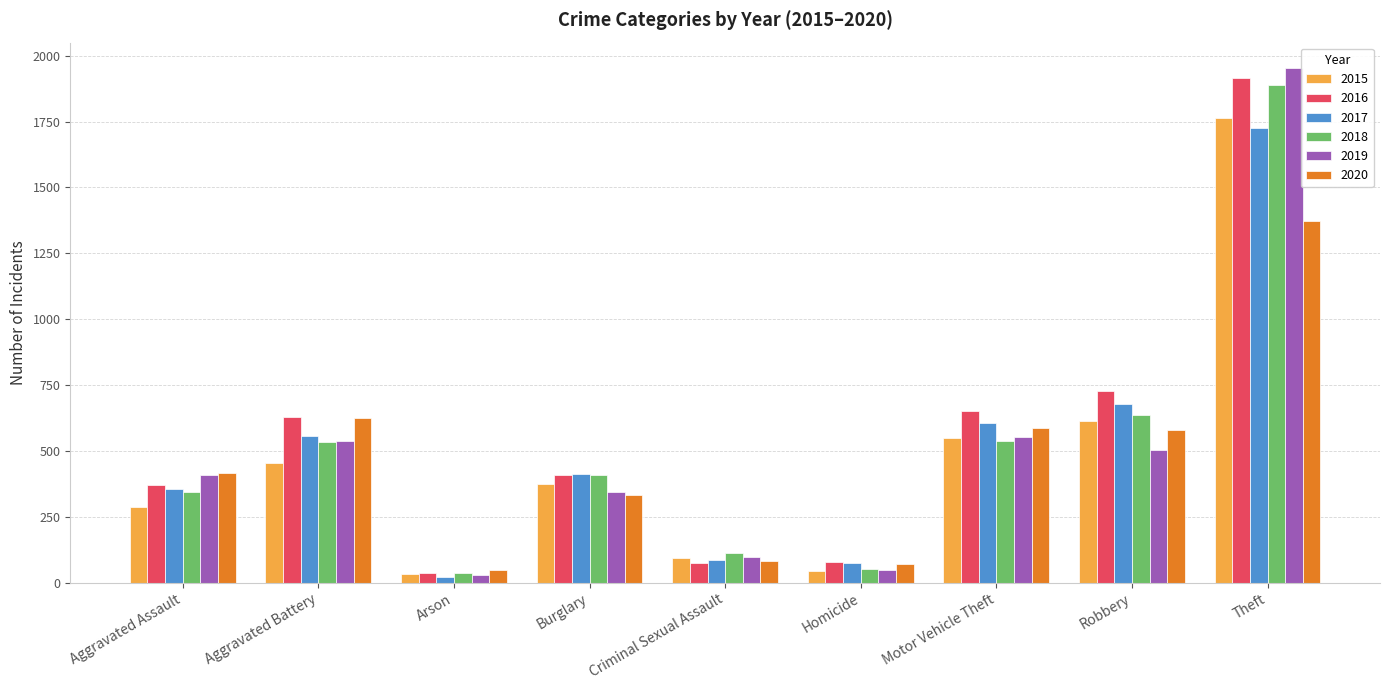

Between Aggravated Assault and Aggravated Battery, which series saw the biggest shift?

2016